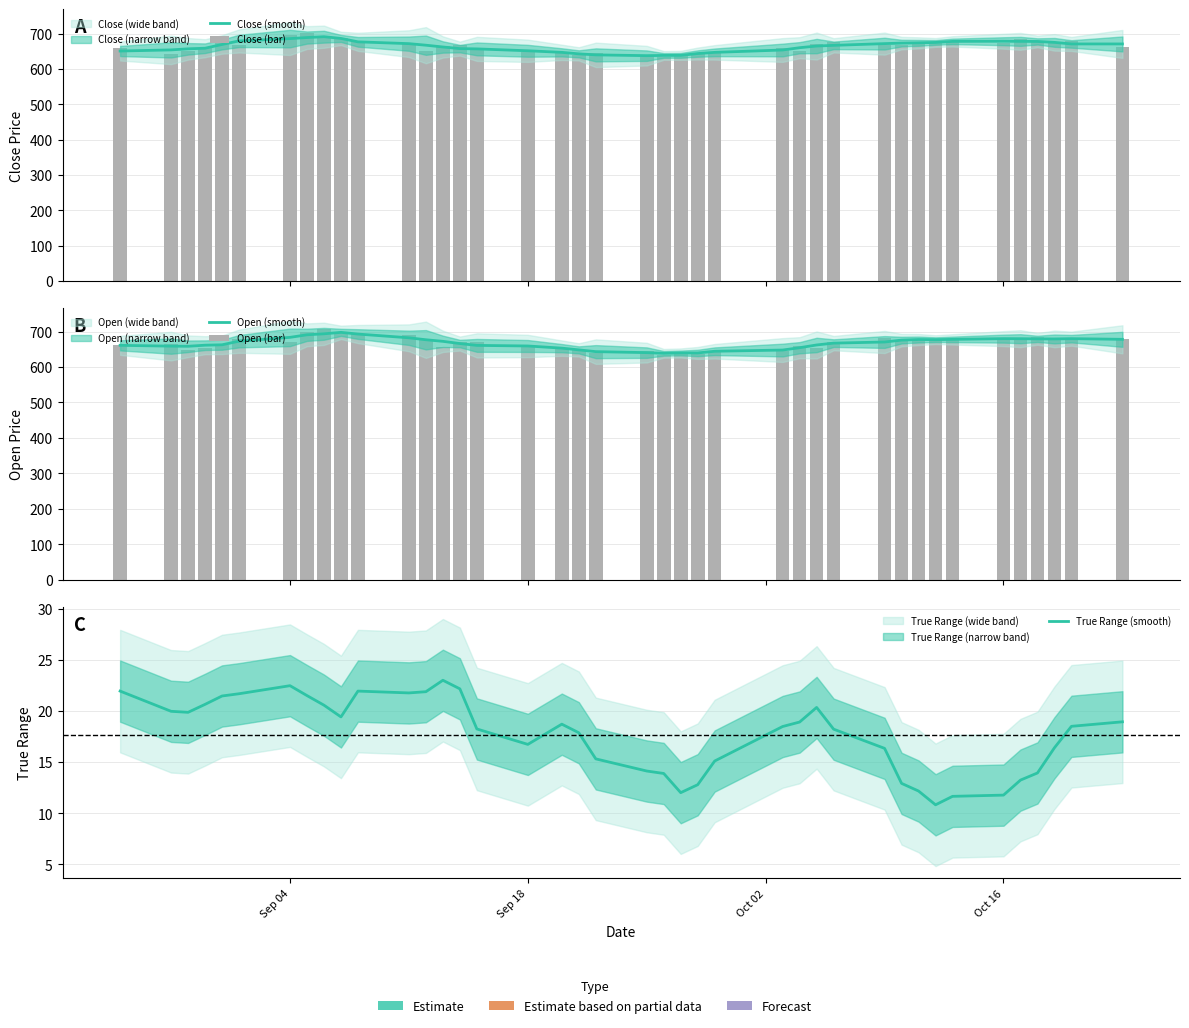

What is the value of the Close (smooth) bar at the 25th from the left?

646.9